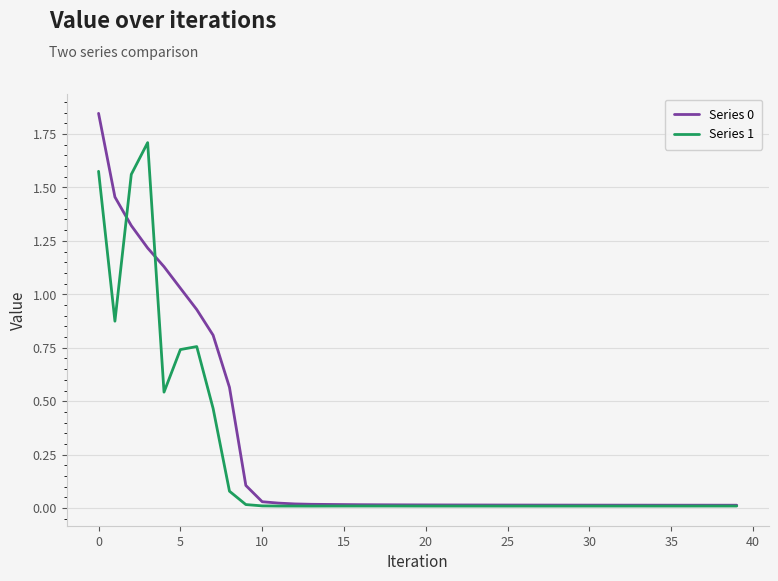

Does the chart display data point markers on the line(s)?

No